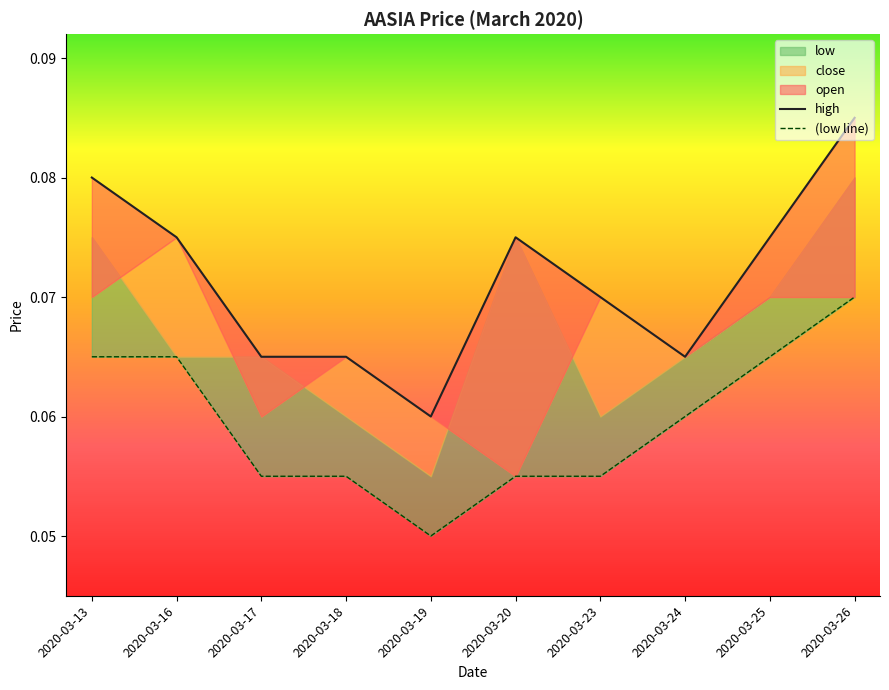

True or false: (low line) has more than 1 points higher than both neighbors.

False